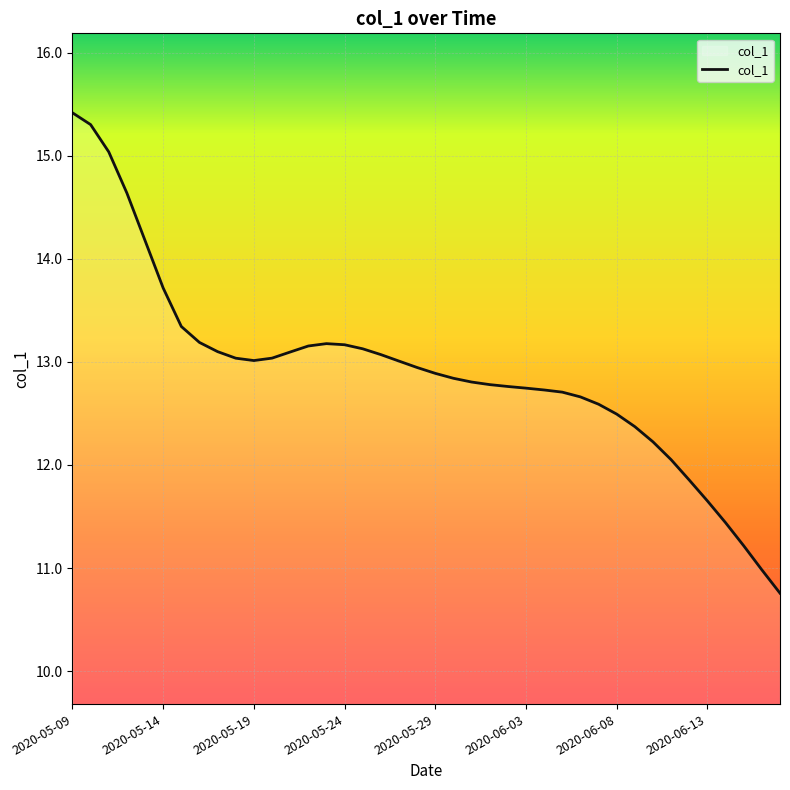

What is the maximum value shown in the chart?

15.4